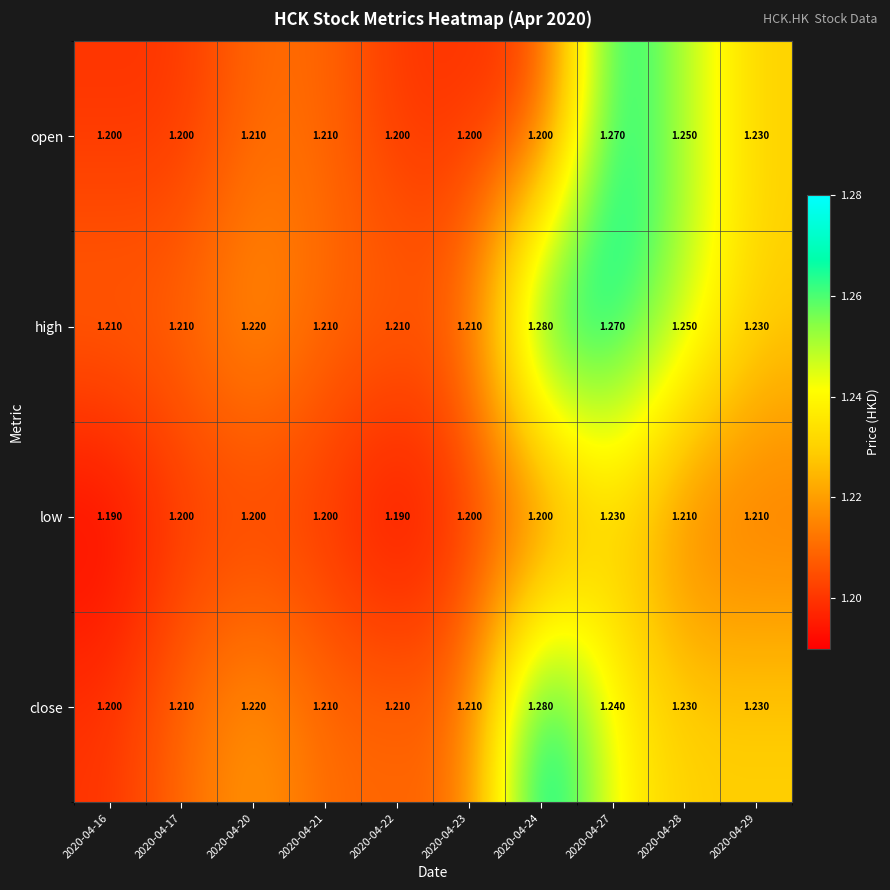

At which category is the sum across all series the highest?

2020-04-27